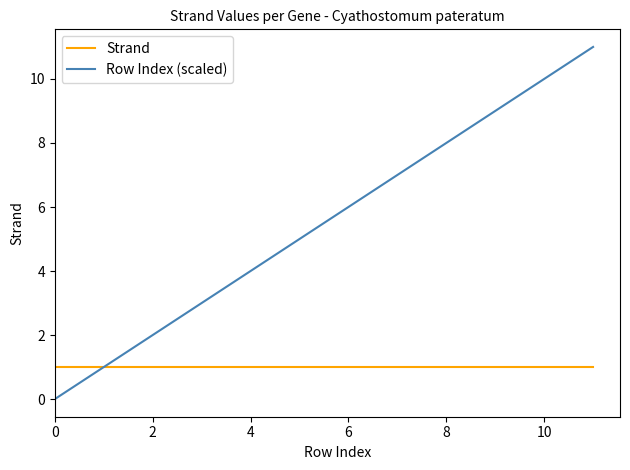

Which series has the widest spread of values?

Row Index (scaled)